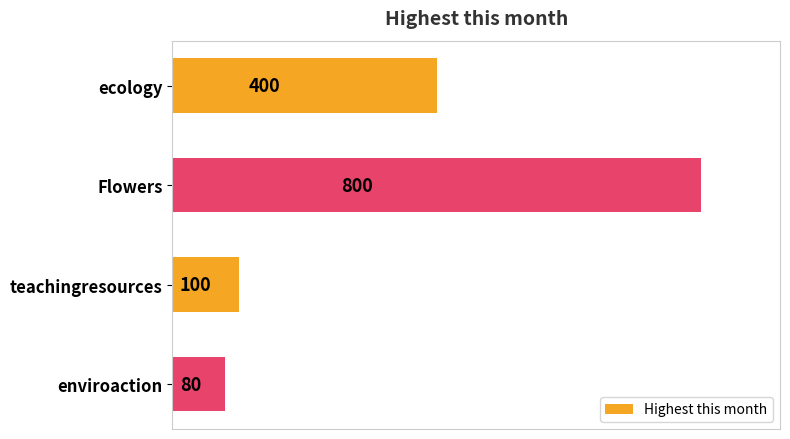

What is the minimum value shown in the chart?

80